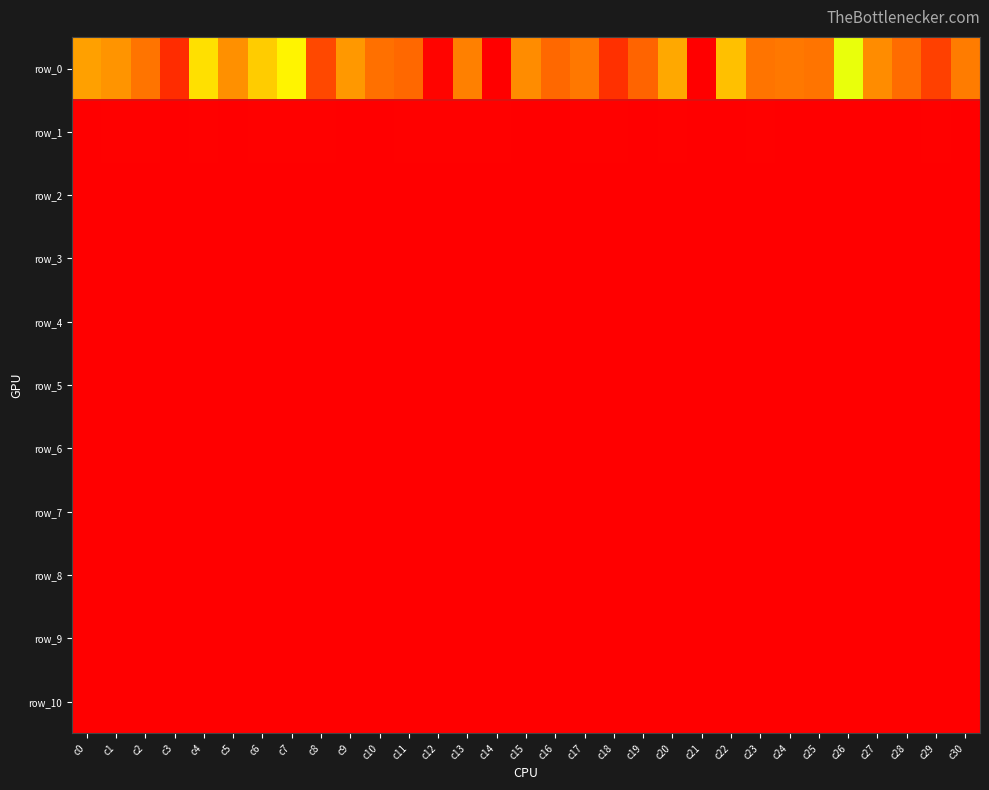

What is the approximate value of row_7 at c8?

367.2